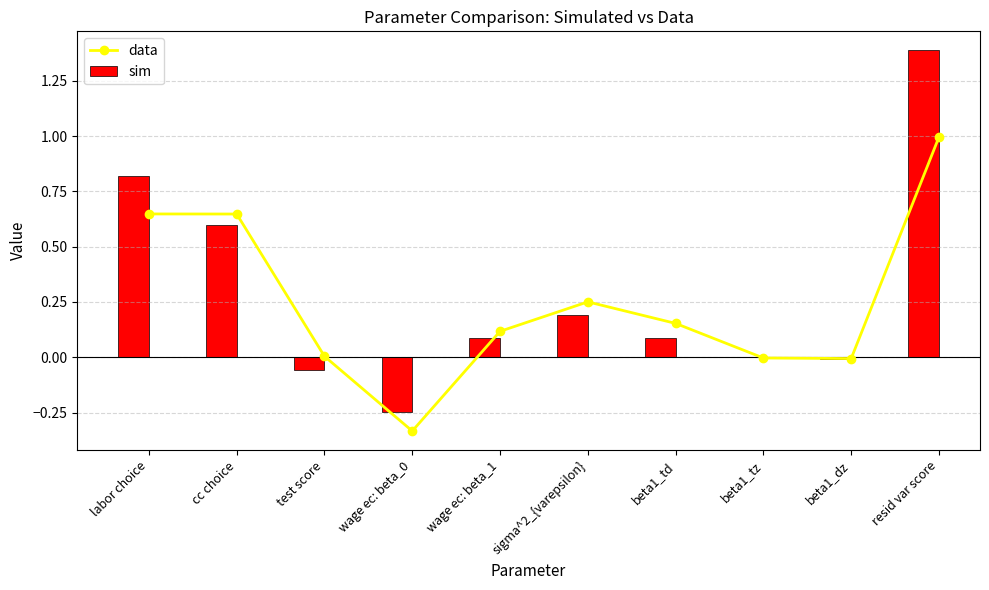

Reading left to right, extract all data points from this chart.

data: 0.6	0.6	0.0	-0.3	0.1	0.3	0.2	-0.0	-0.0	1.0
sim: 0.8	0.6	-0.1	-0.2	0.1	0.2	0.1	-0.0	-0.0	1.4